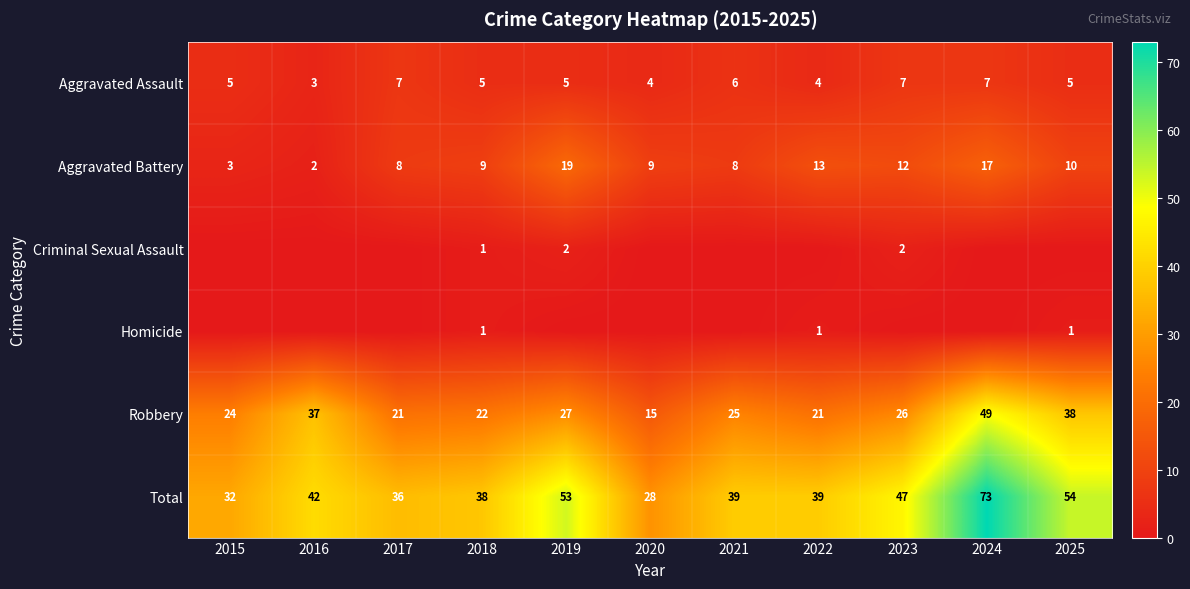

Read the Robbery value at 2023, to the nearest 10.

30